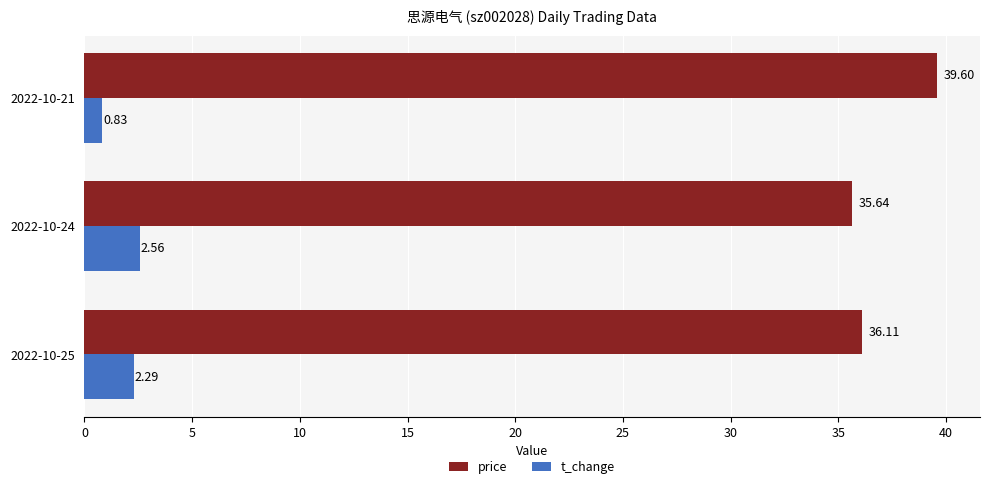

How many data points does each series have?

3